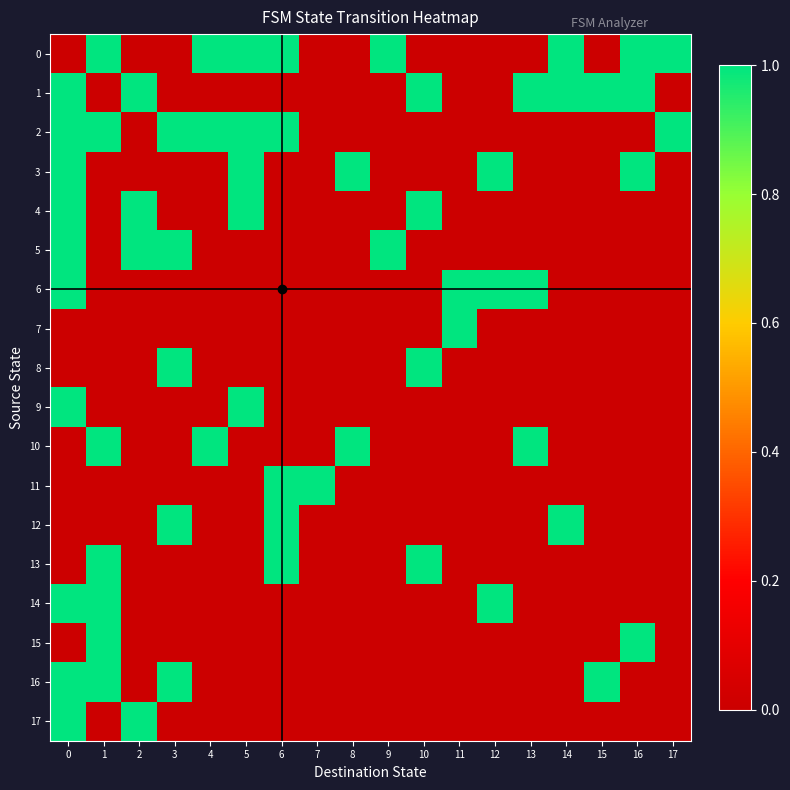

Reading left to right, what are all the values shown in this chart?

0: 0=0	1=1	2=0	3=0	4=1	5=1	6=1	7=0	8=0	9=1	10=0	11=0	12=0	13=0	14=1	15=0	16=1	17=1
1: 0=1	1=0	2=1	3=0	4=0	5=0	6=0	7=0	8=0	9=0	10=1	11=0	12=0	13=1	14=1	15=1	16=1	17=0
2: 0=1	1=1	2=0	3=1	4=1	5=1	6=1	7=0	8=0	9=0	10=0	11=0	12=0	13=0	14=0	15=0	16=0	17=1
3: 0=1	1=0	2=0	3=0	4=0	5=1	6=0	7=0	8=1	9=0	10=0	11=0	12=1	13=0	14=0	15=0	16=1	17=0
4: 0=1	1=0	2=1	3=0	4=0	5=1	6=0	7=0	8=0	9=0	10=1	11=0	12=0	13=0	14=0	15=0	16=0	17=0
5: 0=1	1=0	2=1	3=1	4=0	5=0	6=0	7=0	8=0	9=1	10=0	11=0	12=0	13=0	14=0	15=0	16=0	17=0
6: 0=1	1=0	2=0	3=0	4=0	5=0	6=0	7=0	8=0	9=0	10=0	11=1	12=1	13=1	14=0	15=0	16=0	17=0
7: 0=0	1=0	2=0	3=0	4=0	5=0	6=0	7=0	8=0	9=0	10=0	11=1	12=0	13=0	14=0	15=0	16=0	17=0
8: 0=0	1=0	2=0	3=1	4=0	5=0	6=0	7=0	8=0	9=0	10=1	11=0	12=0	13=0	14=0	15=0	16=0	17=0
9: 0=1	1=0	2=0	3=0	4=0	5=1	6=0	7=0	8=0	9=0	10=0	11=0	12=0	13=0	14=0	15=0	16=0	17=0
10: 0=0	1=1	2=0	3=0	4=1	5=0	6=0	7=0	8=1	9=0	10=0	11=0	12=0	13=1	14=0	15=0	16=0	17=0
11: 0=0	1=0	2=0	3=0	4=0	5=0	6=1	7=1	8=0	9=0	10=0	11=0	12=0	13=0	14=0	15=0	16=0	17=0
12: 0=0	1=0	2=0	3=1	4=0	5=0	6=1	7=0	8=0	9=0	10=0	11=0	12=0	13=0	14=1	15=0	16=0	17=0
13: 0=0	1=1	2=0	3=0	4=0	5=0	6=1	7=0	8=0	9=0	10=1	11=0	12=0	13=0	14=0	15=0	16=0	17=0
14: 0=1	1=1	2=0	3=0	4=0	5=0	6=0	7=0	8=0	9=0	10=0	11=0	12=1	13=0	14=0	15=0	16=0	17=0
15: 0=0	1=1	2=0	3=0	4=0	5=0	6=0	7=0	8=0	9=0	10=0	11=0	12=0	13=0	14=0	15=0	16=1	17=0
16: 0=1	1=1	2=0	3=1	4=0	5=0	6=0	7=0	8=0	9=0	10=0	11=0	12=0	13=0	14=0	15=1	16=0	17=0
17: 0=1	1=0	2=1	3=0	4=0	5=0	6=0	7=0	8=0	9=0	10=0	11=0	12=0	13=0	14=0	15=0	16=0	17=0